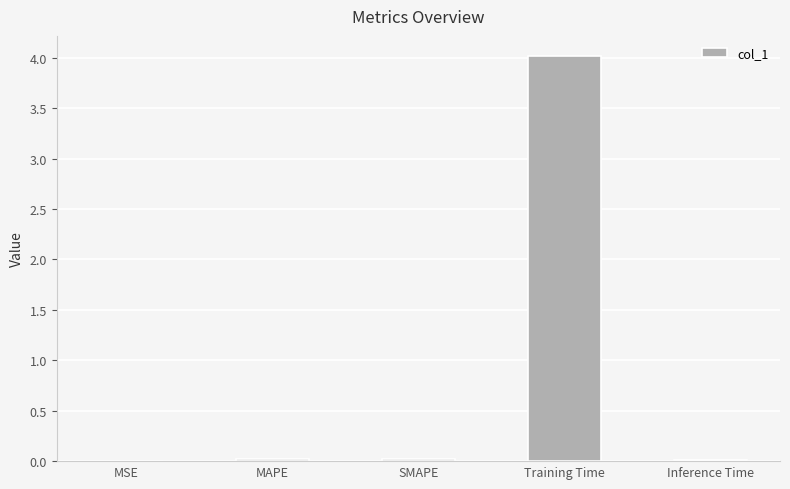

True or false: the data shows 0.0 at SMAPE.

True